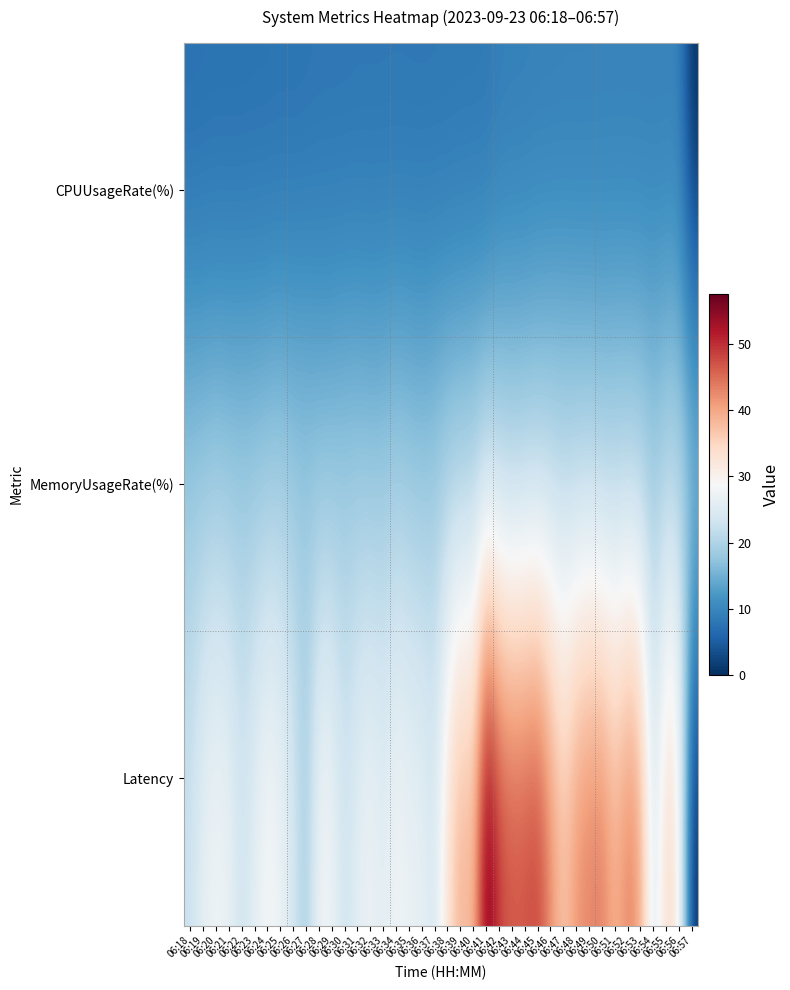

Which has a higher value, 06:40 or 06:23?

06:40